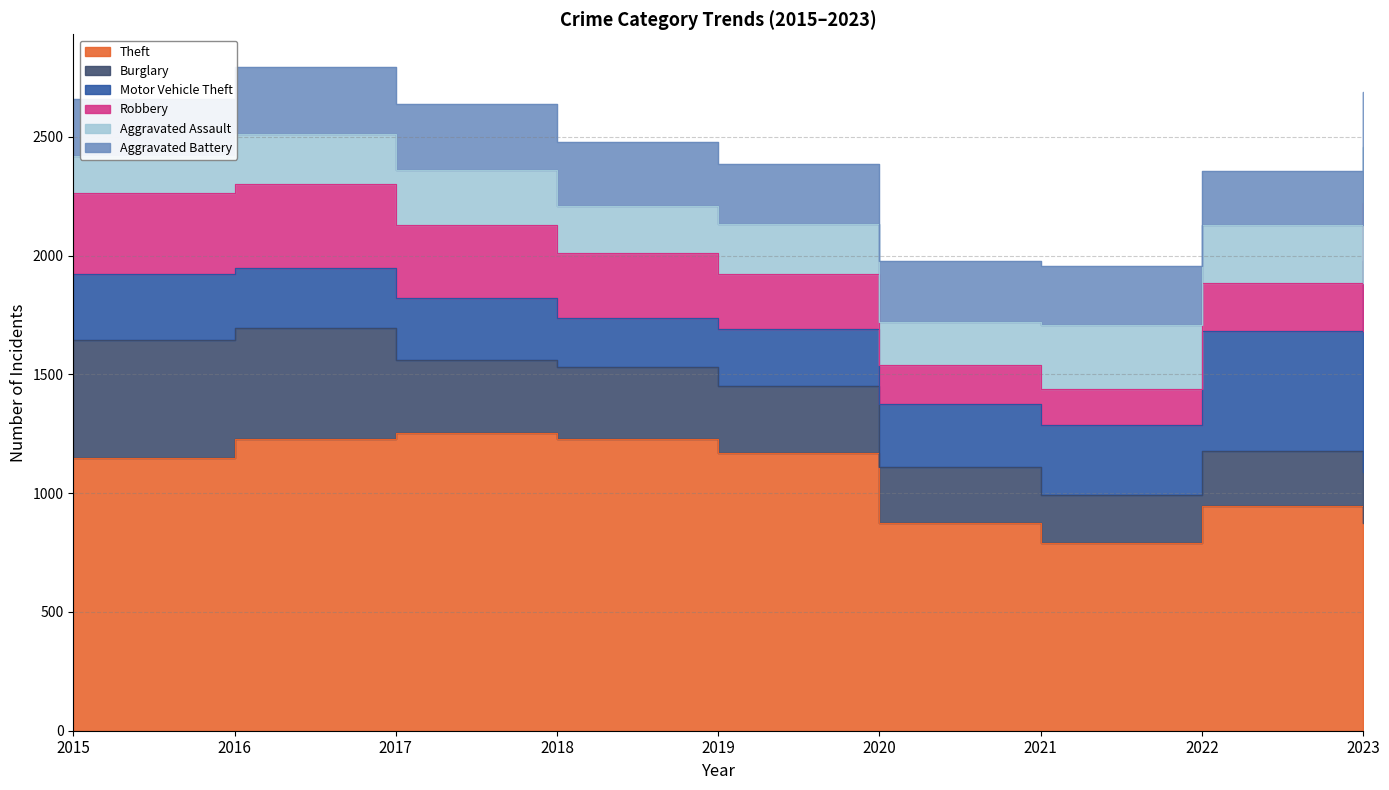

What is the value of the Theft point at the 6th from the left?

876